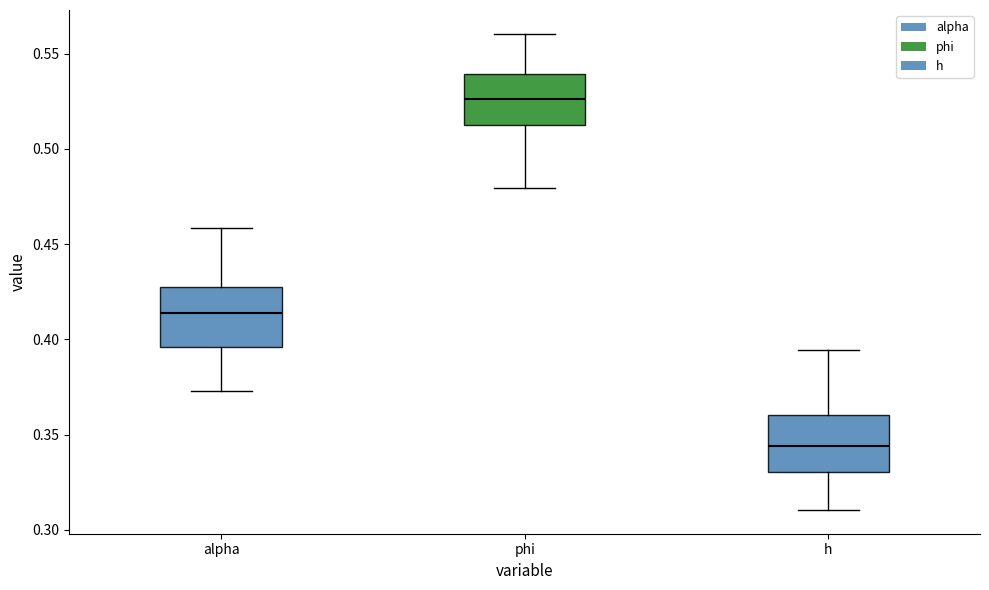

Reading left to right, transcribe this box plot: for each box, give where its median line is, the range the box spans, and where its two whiskers end, as read against the y-axis. The values are not printed on the chart, so give them approximately, as read against the axis.

alpha: median 0.415, box 0.395 to 0.430, whiskers 0.375 to 0.460
phi: median 0.525, box 0.515 to 0.540, whiskers 0.480 to 0.560
h: median 0.345, box 0.330 to 0.360, whiskers 0.310 to 0.395